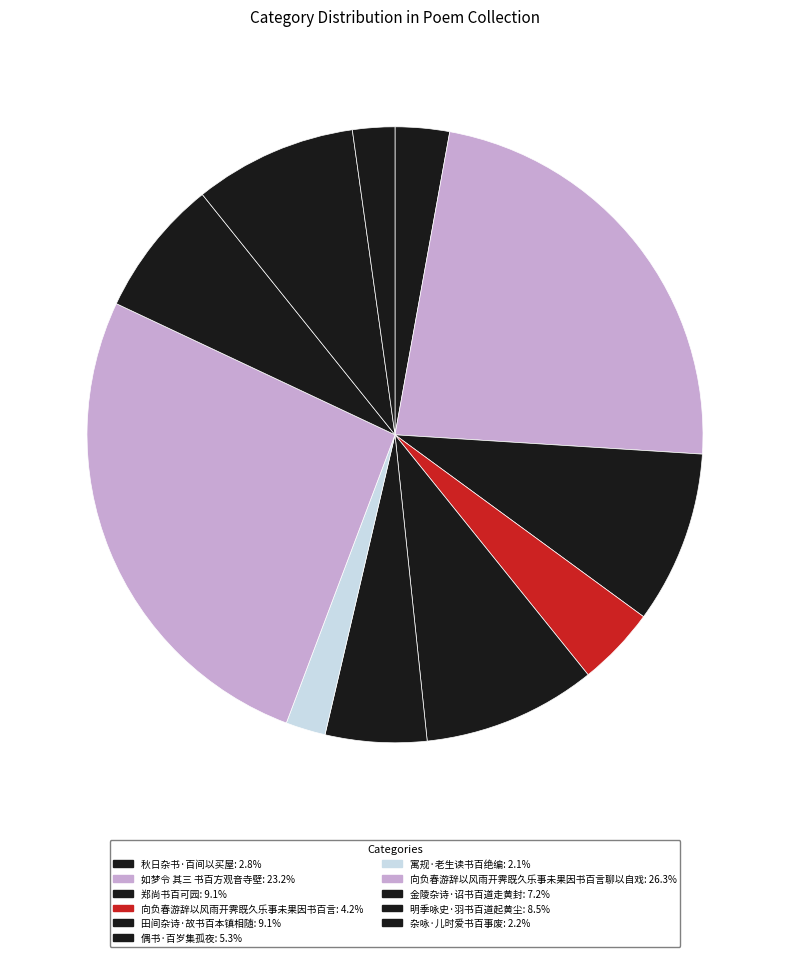

How many slices are in this pie chart?

11